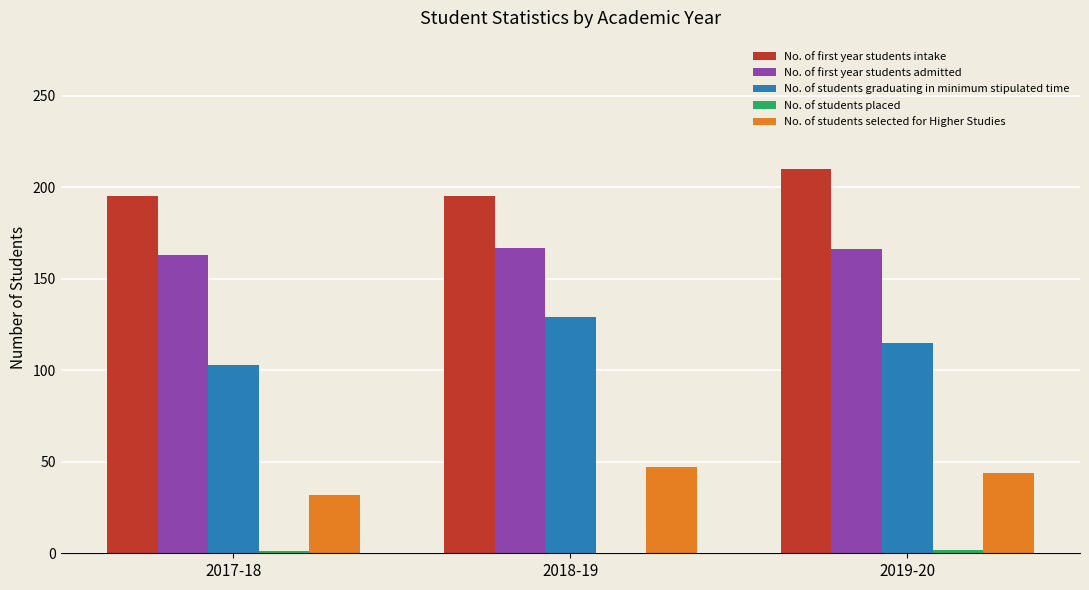

The value of No. of first year students admitted at 2017-18 is 64. True or false?

False